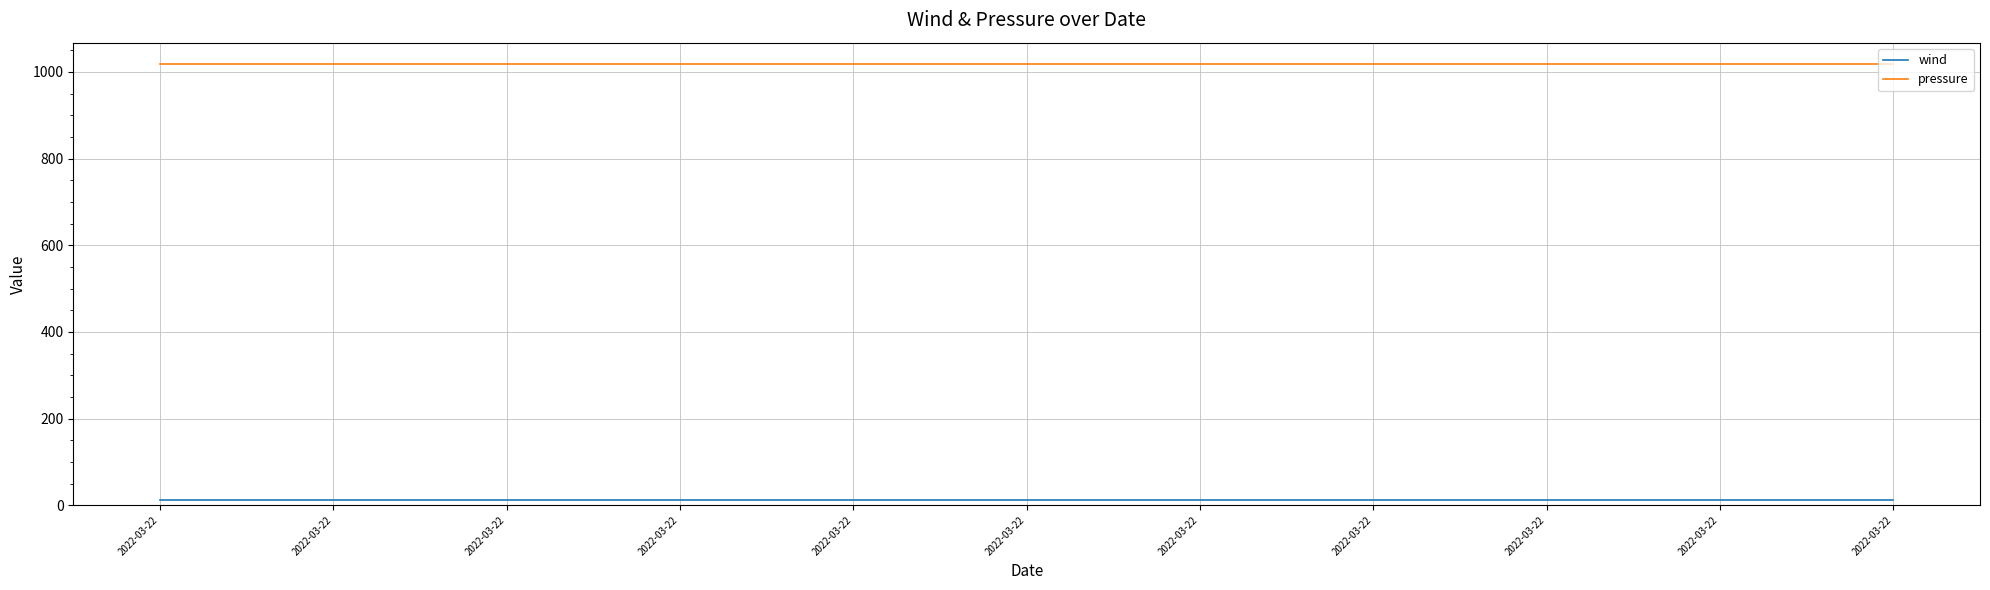

At 2022-03-22, list the series in order from smallest to largest.

wind, pressure